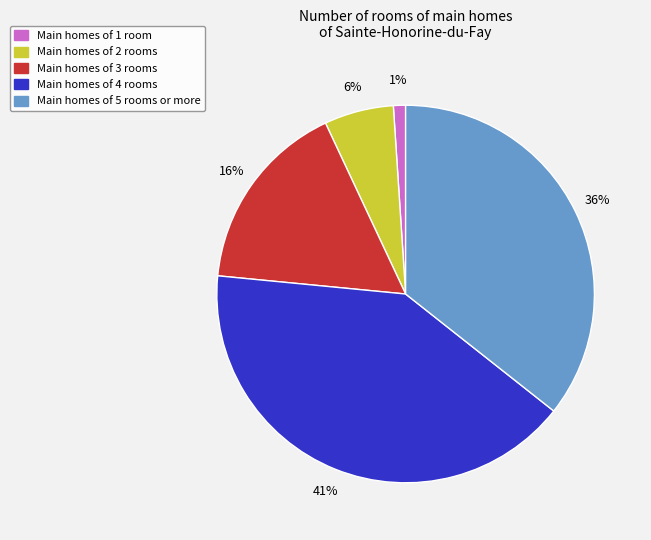

To the nearest percent, what is the average slice percentage?

20%